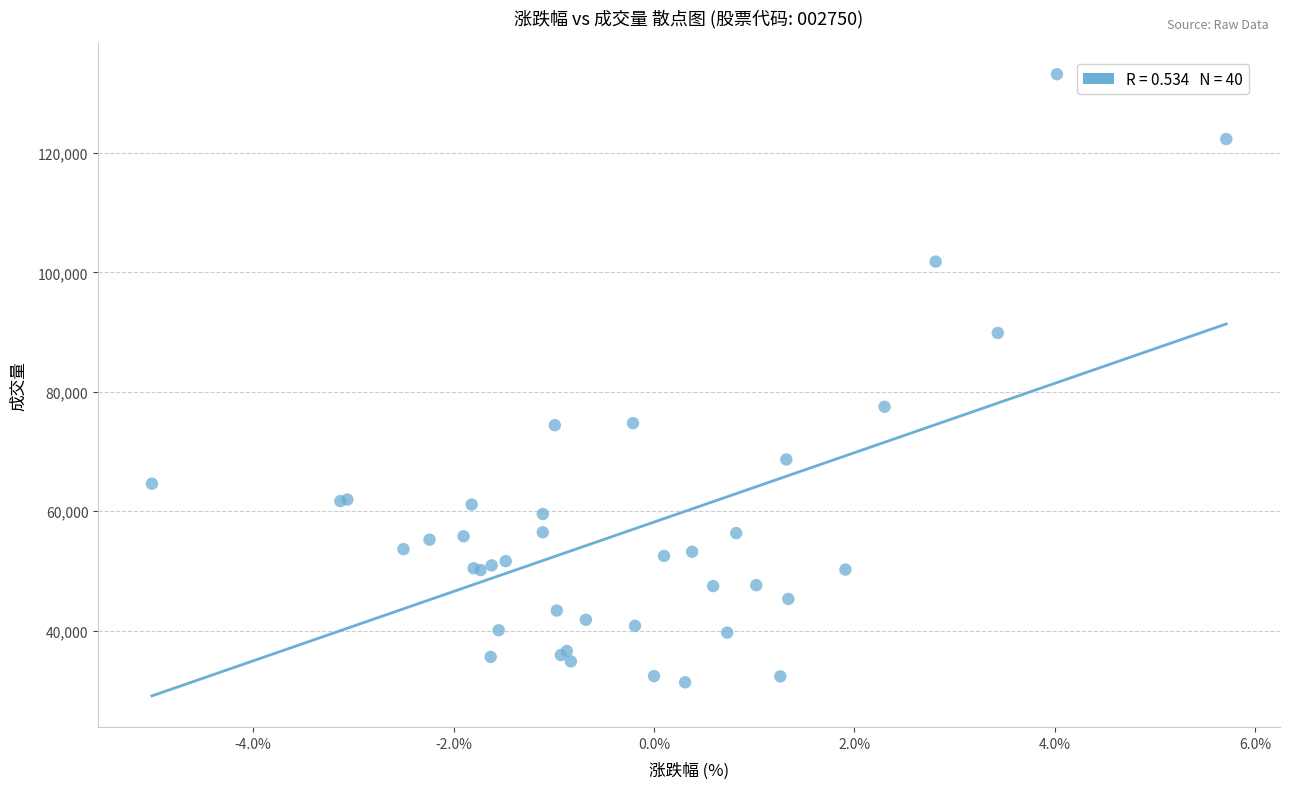

What Y value in the scatter plot is closest to 82271?

77499